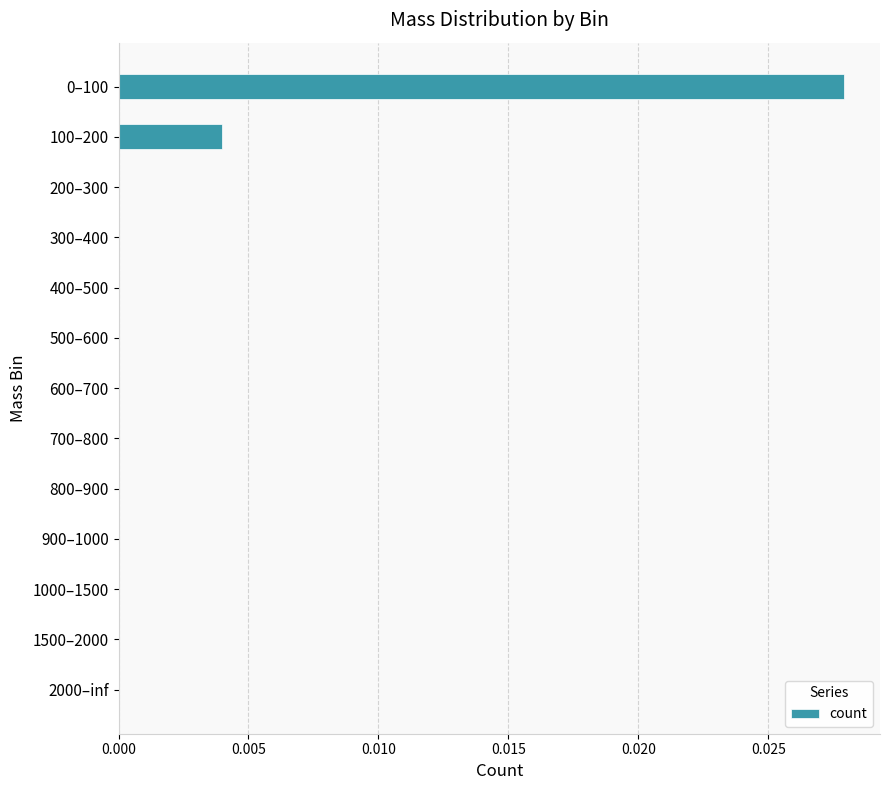

Is it true that the value at 0–100 is 0.0?

True